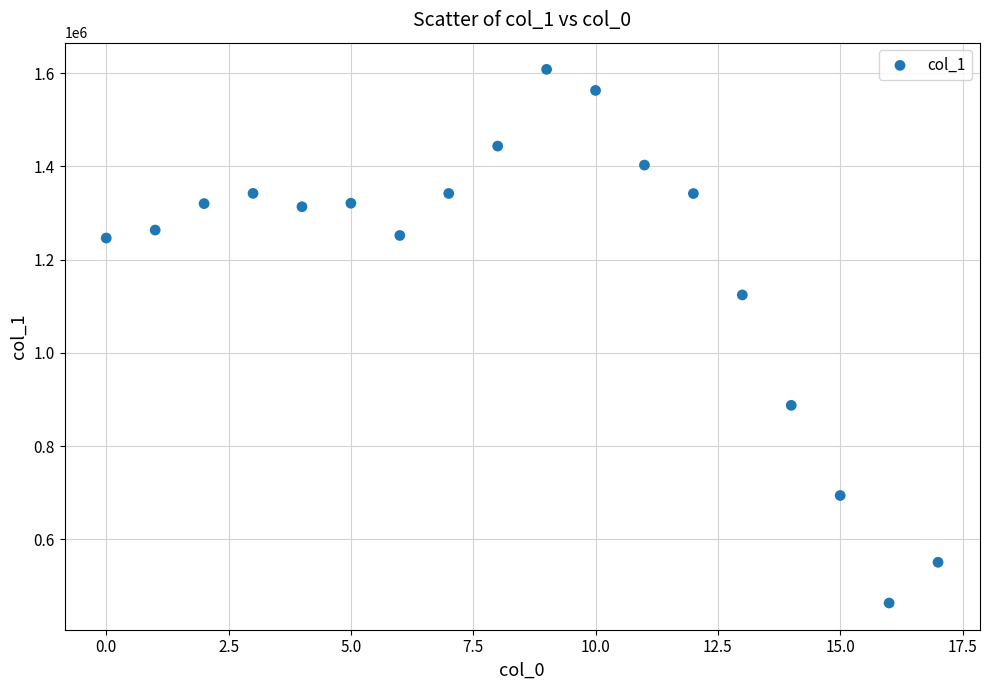

What is the range of Y values (max minus min)?

1145066